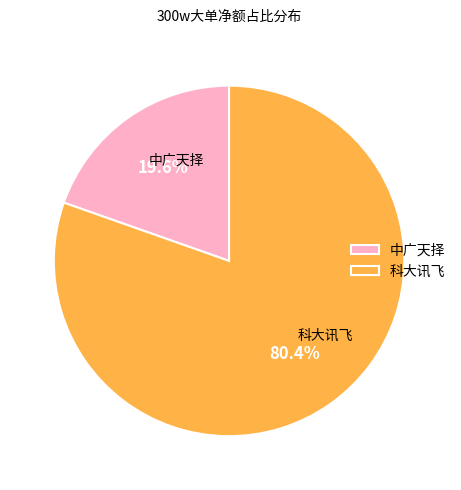

Rank the categories by value from lowest to highest.

中广天择, 科大讯飞